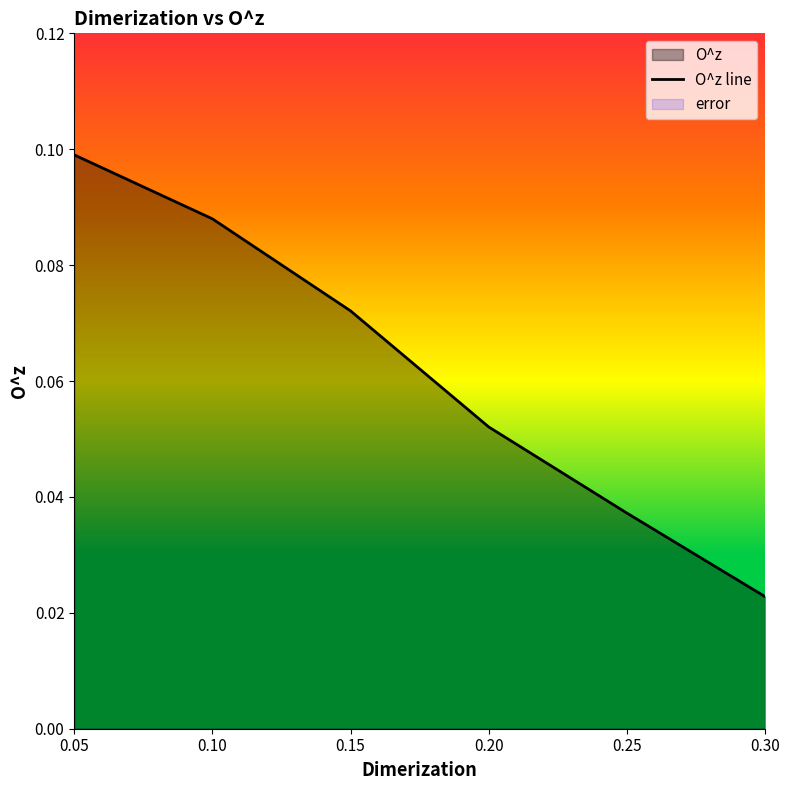

True or false: there are more than 0 points higher than both neighbors.

False